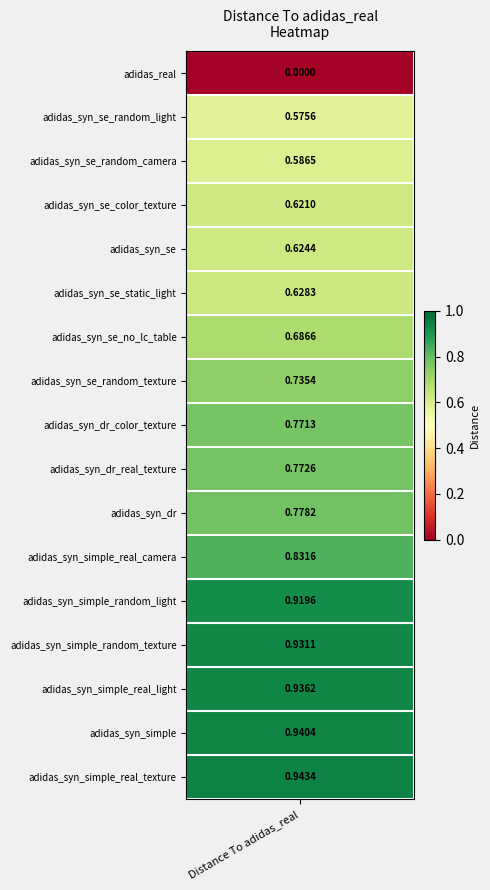

Reading left to right, extract all data points from this chart.

0.0	0.6	0.6	0.6	0.6	0.6	0.7	0.7	0.8	0.8	0.8	0.8	0.9	0.9	0.9	0.9	0.9